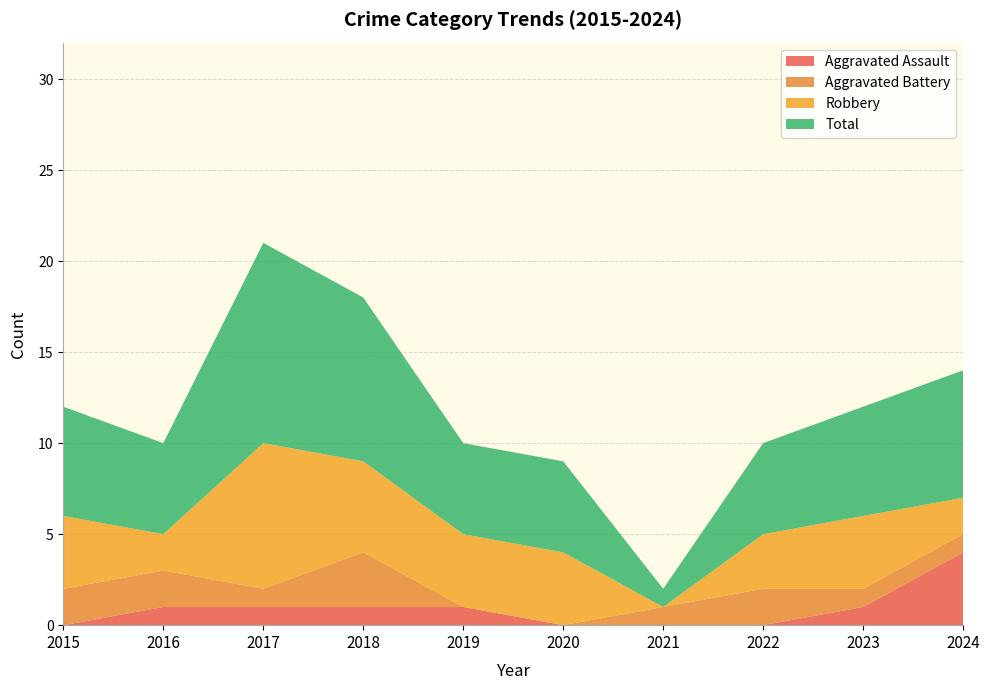

Reading left to right, what are all the values shown in this chart?

Aggravated Assault: 0	1	1	1	1	0	0	0	1	4
Aggravated Battery: 2	2	1	3	0	0	1	2	1	1
Robbery: 4	2	8	5	4	4	0	3	4	2
Total: 6	5	11	9	5	5	1	5	6	7